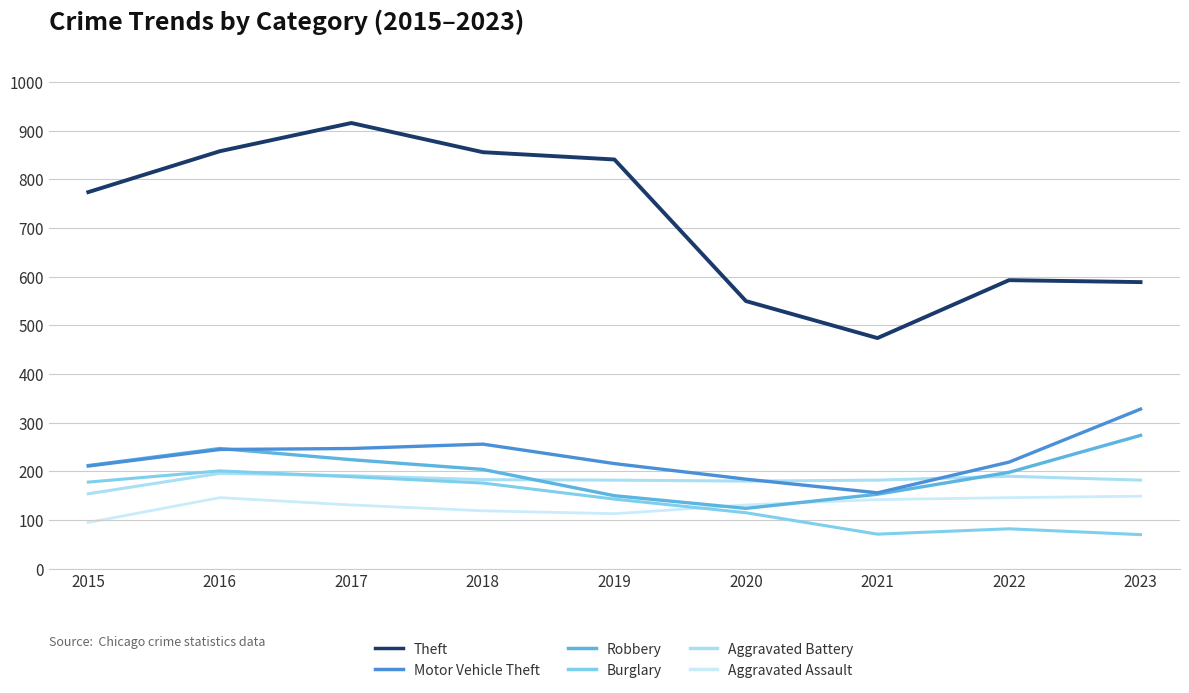

In Robbery, how many points are lower than both neighbors (excluding endpoints)?

1